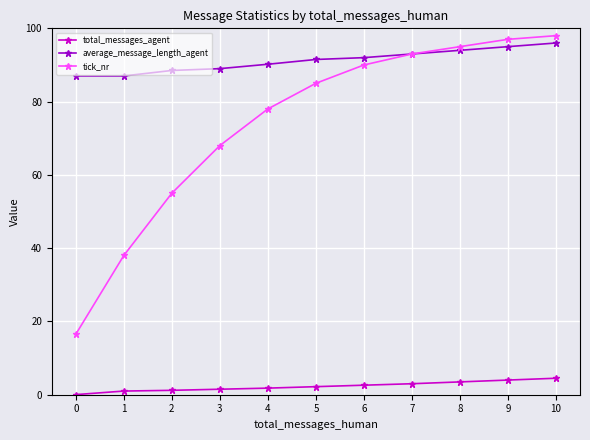

True or false: tick_nr has more than 1 points higher than both neighbors.

False